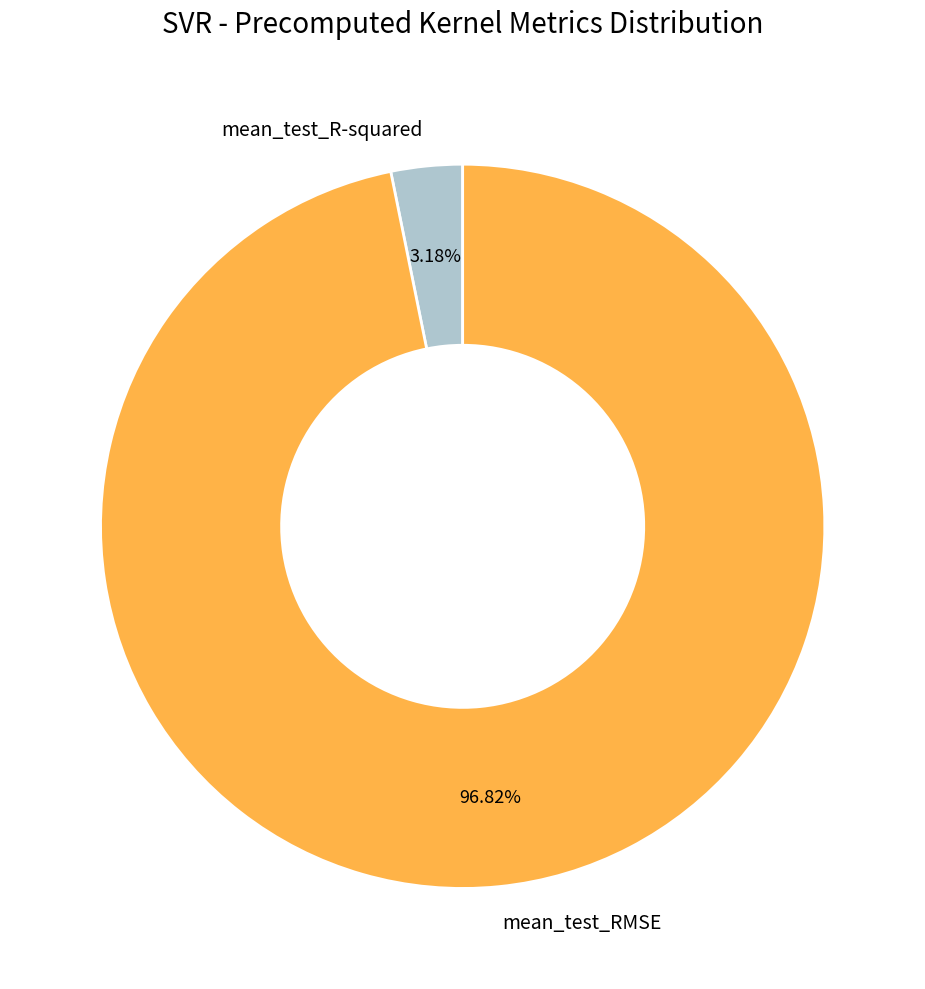

How many segments does this pie chart have?

2